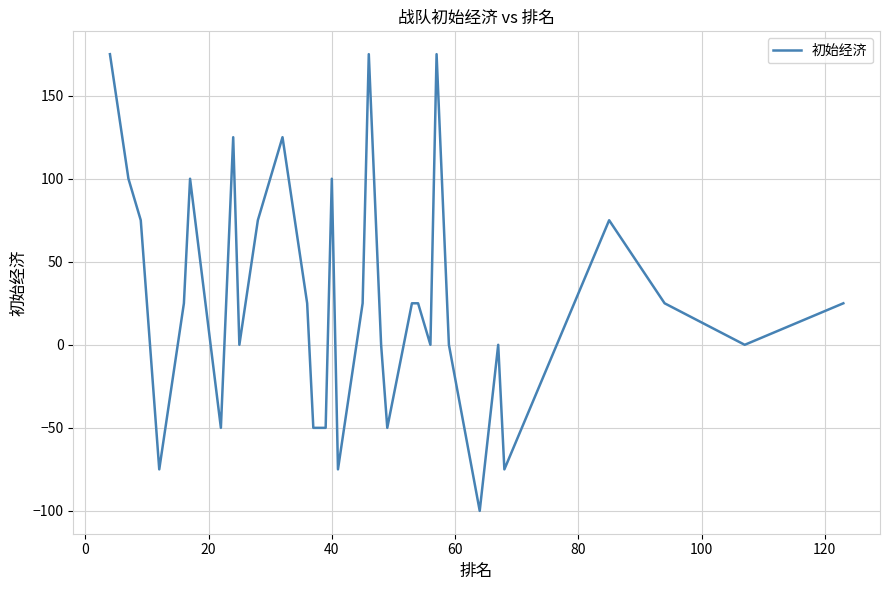

What is the smallest value displayed?

-100